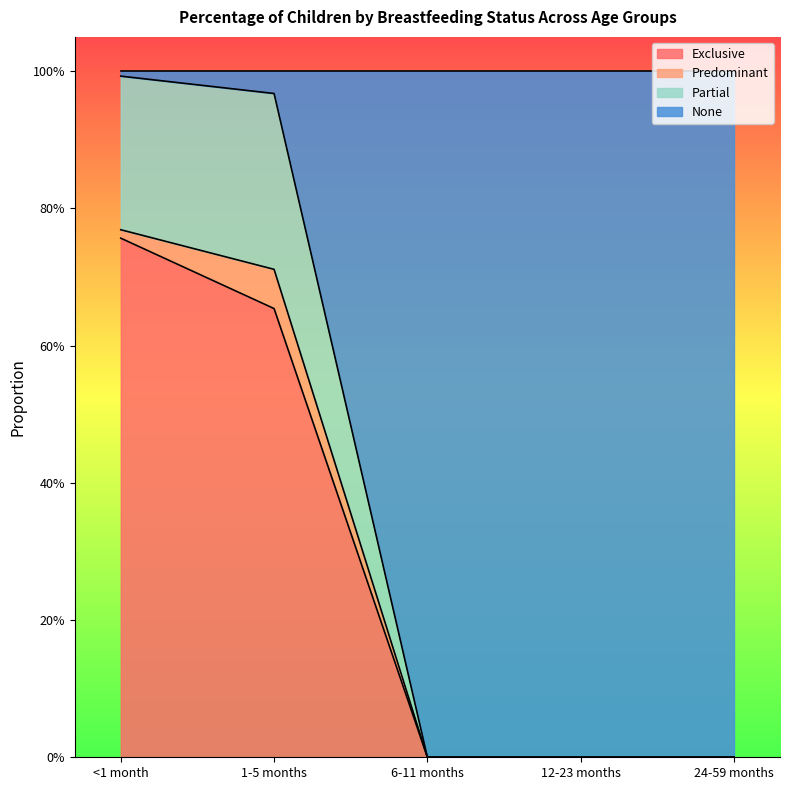

What is the greatest value displayed?

1.0